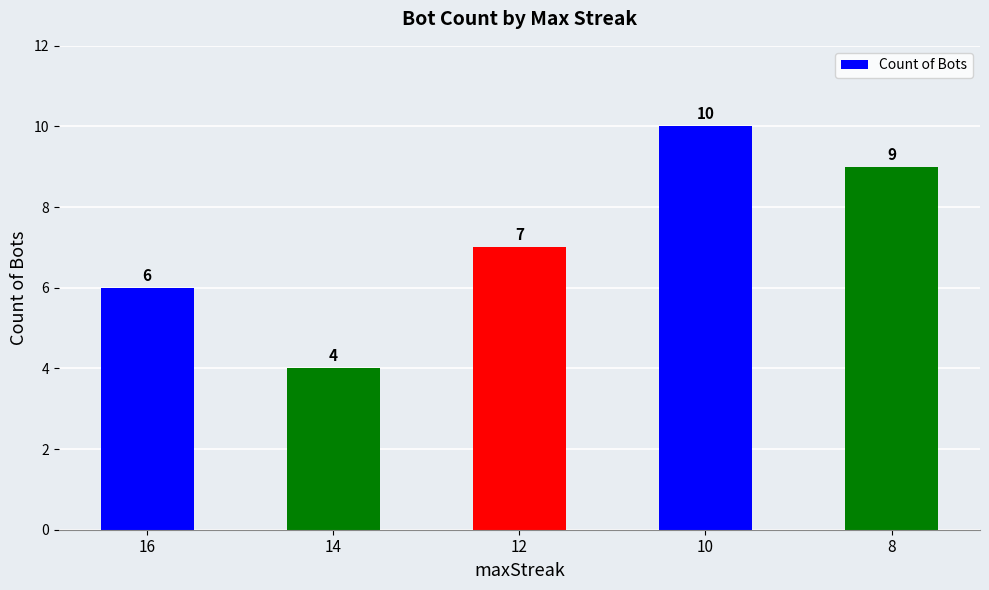

What is the maximum value shown in the chart?

10